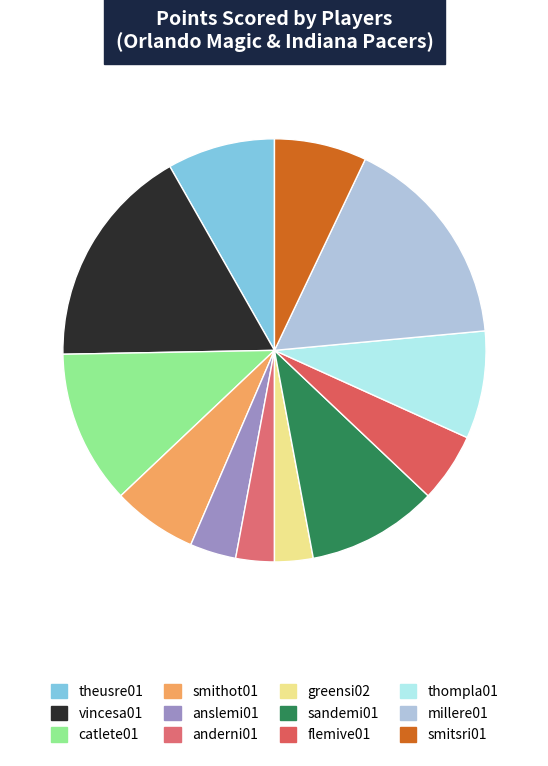

Does millere01 represent more than half of the total?

No